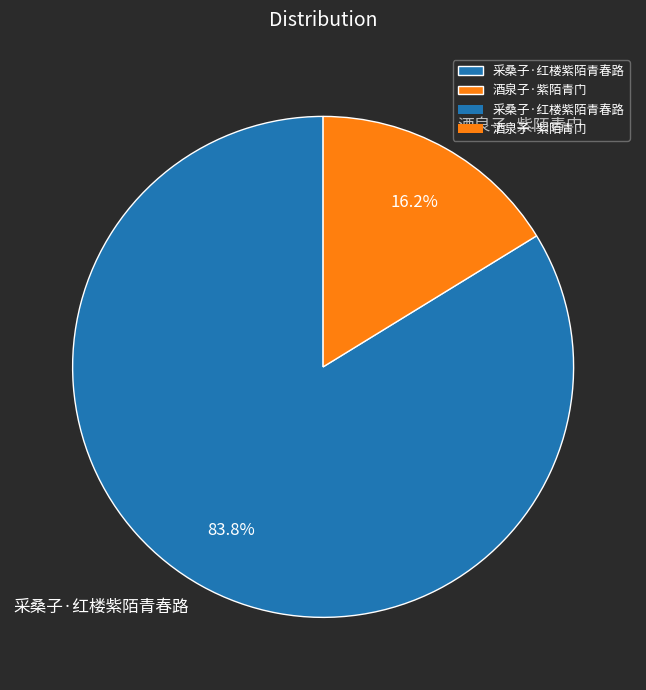

What is the majority slice?

采桑子·红楼紫陌青春路